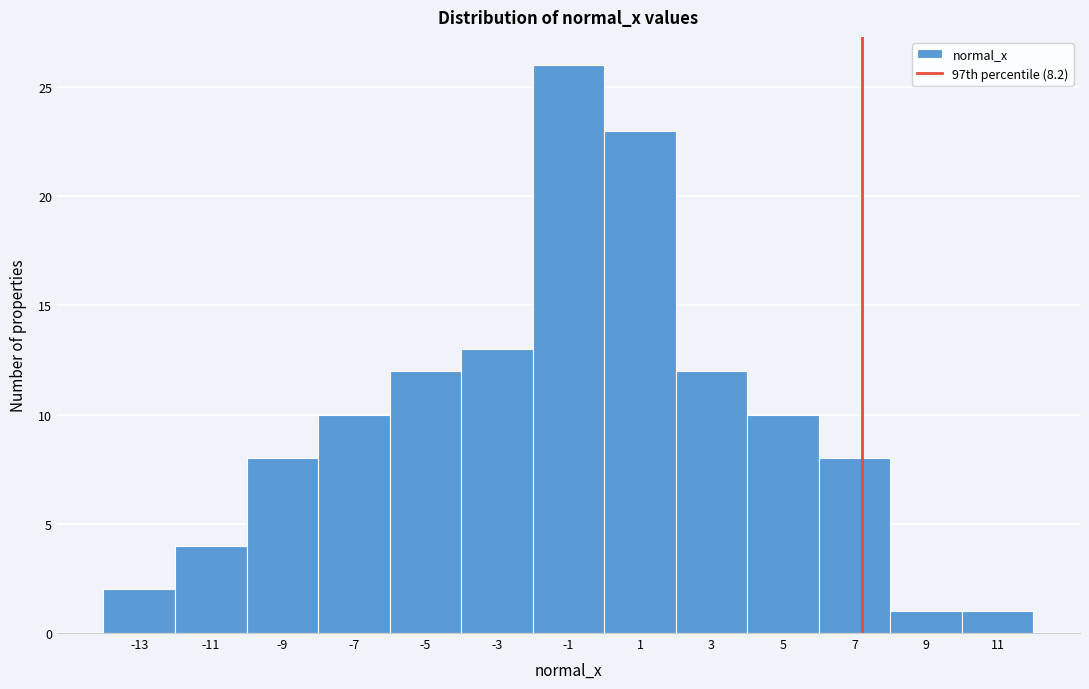

Reading left to right, what are all the values shown in this chart?

2	4	8	10	12	13	26	23	12	10	8	1	1